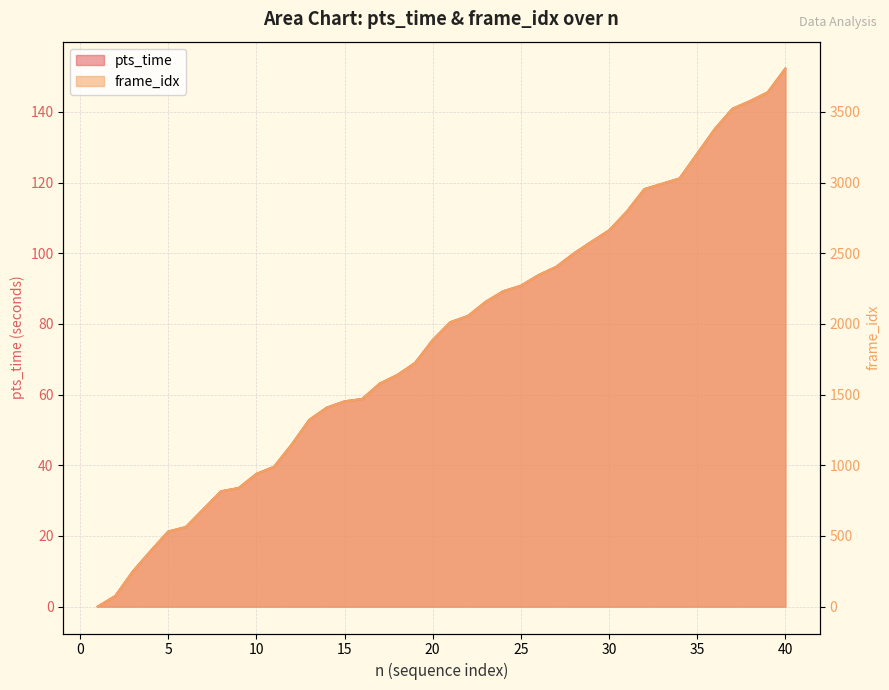

Rank the categories by pts_time value from highest to lowest.

40, 39, 38, 37, 36, 35, 34, 33, 32, 31, 30, 29, 28, 27, 26, 25, 24, 23, 22, 21, 20, 19, 18, 17, 16, 15, 14, 13, 12, 11, 10, 9, 8, 7, 6, 5, 4, 3, 2, 1